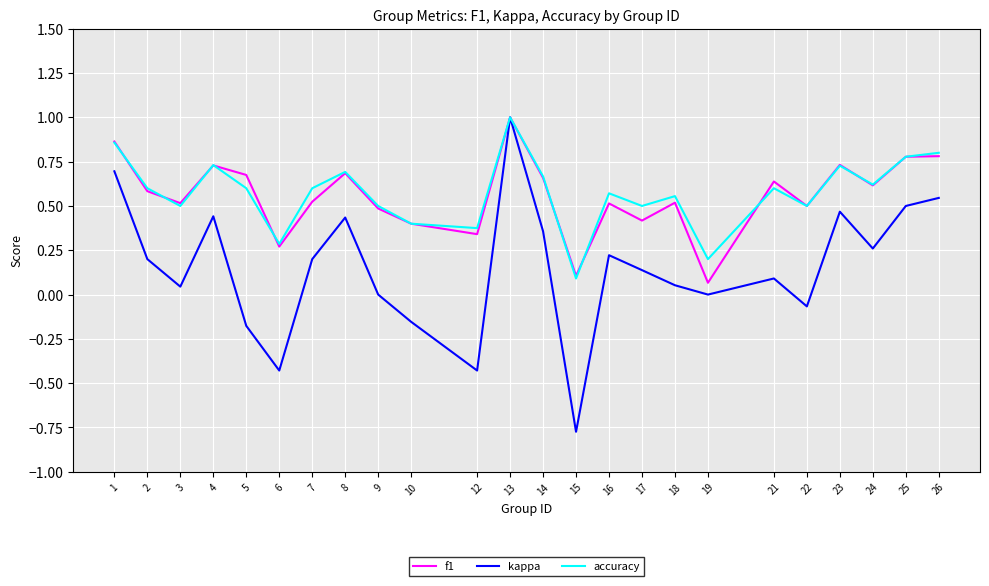

Between 1 and 16, which series saw the biggest shift?

kappa